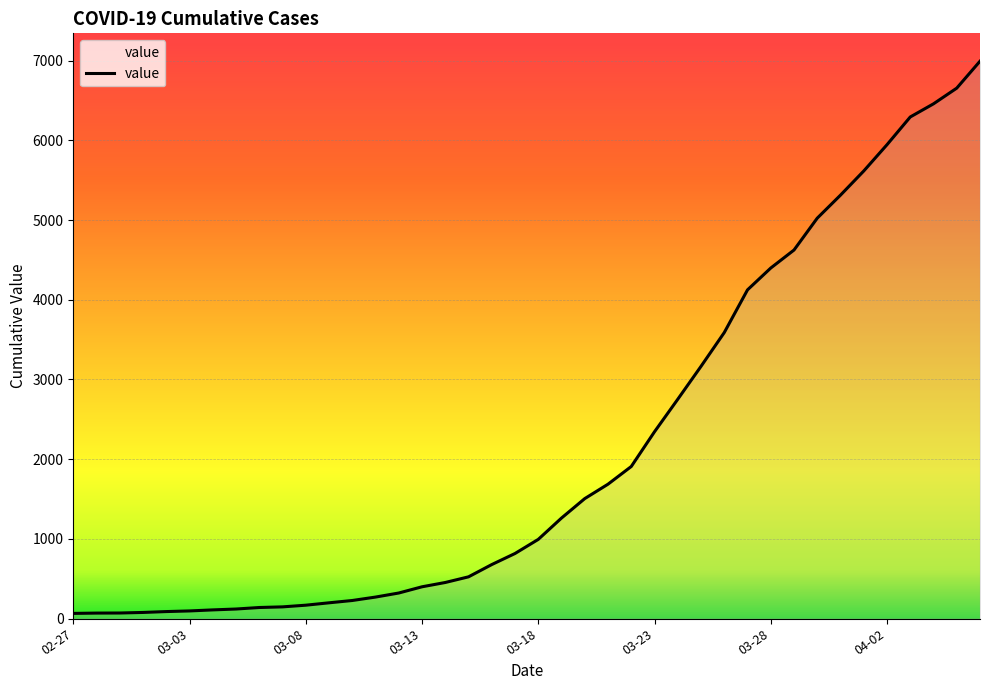

Does the chart display data point markers on the line(s)?

No